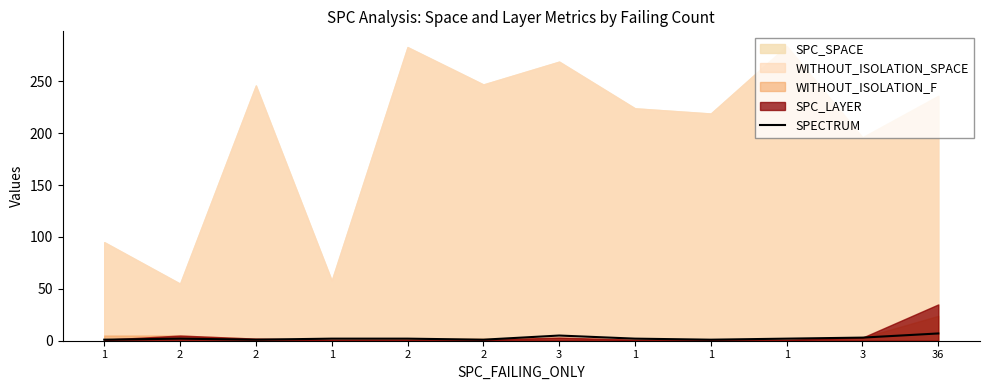

What is the sum of the values at 1 and 3?

4